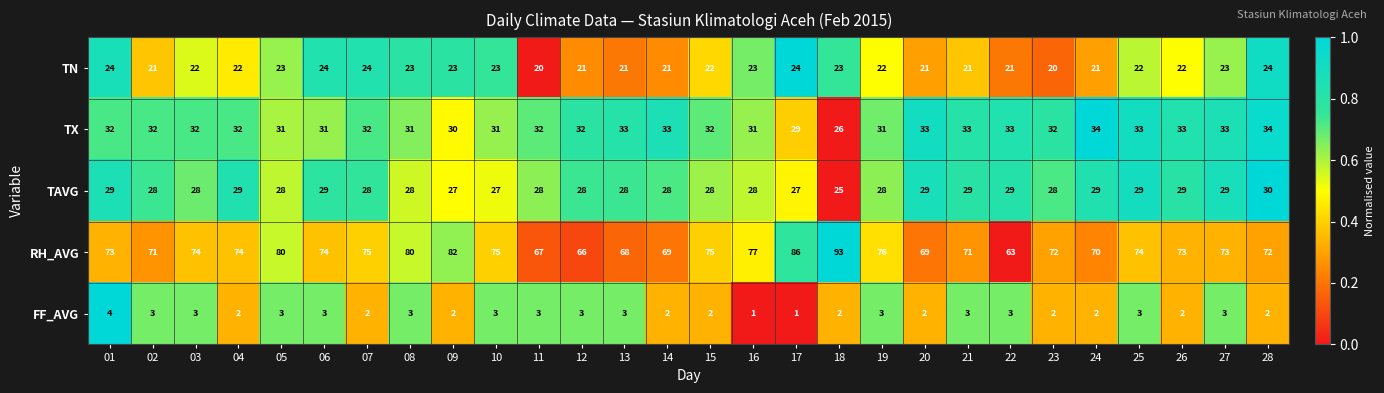

What is the sum of all FF_AVG values?

70